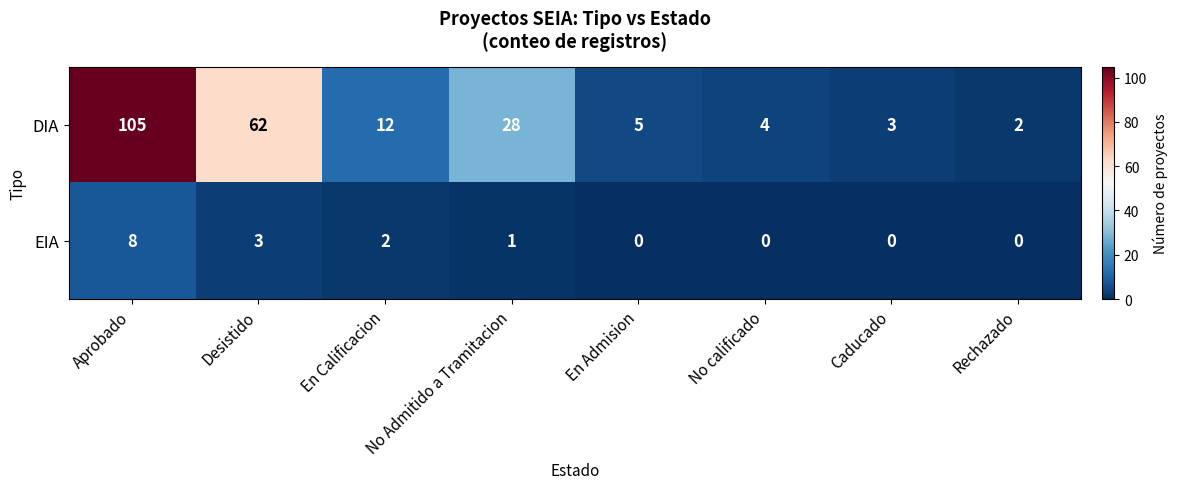

At which label does EIA first exceed 1?

Aprobado